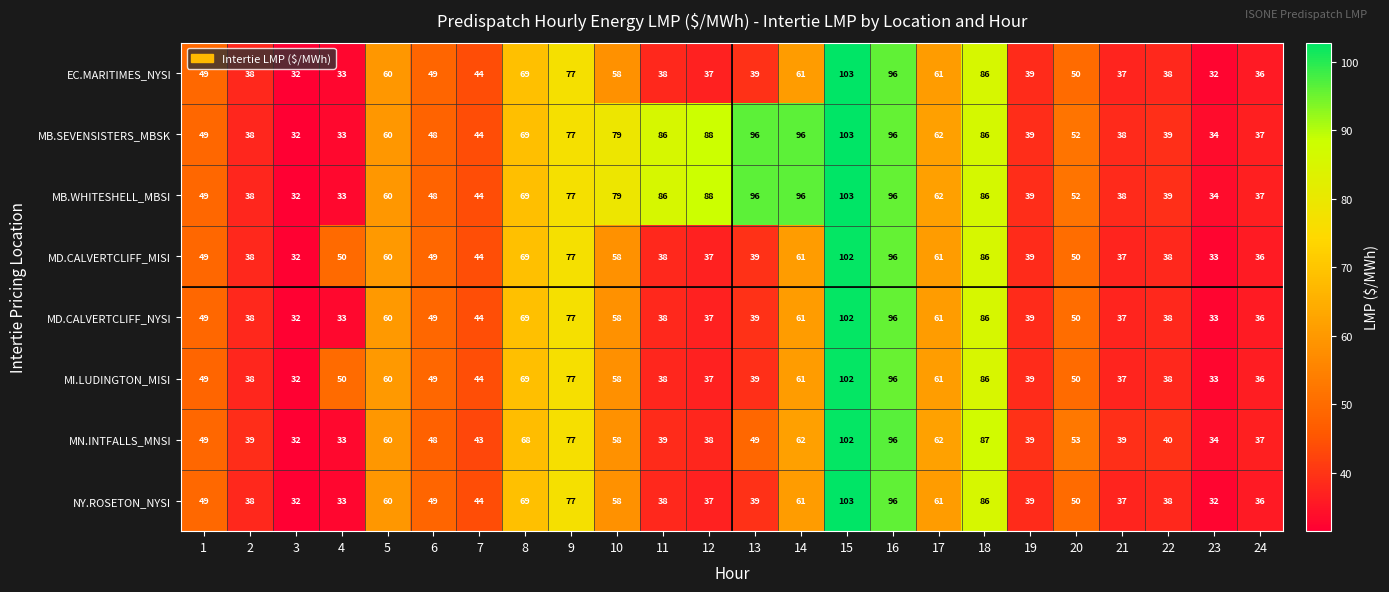

What is the difference between the EC.MARITIMES_NYSI values at 4 and 18?

53